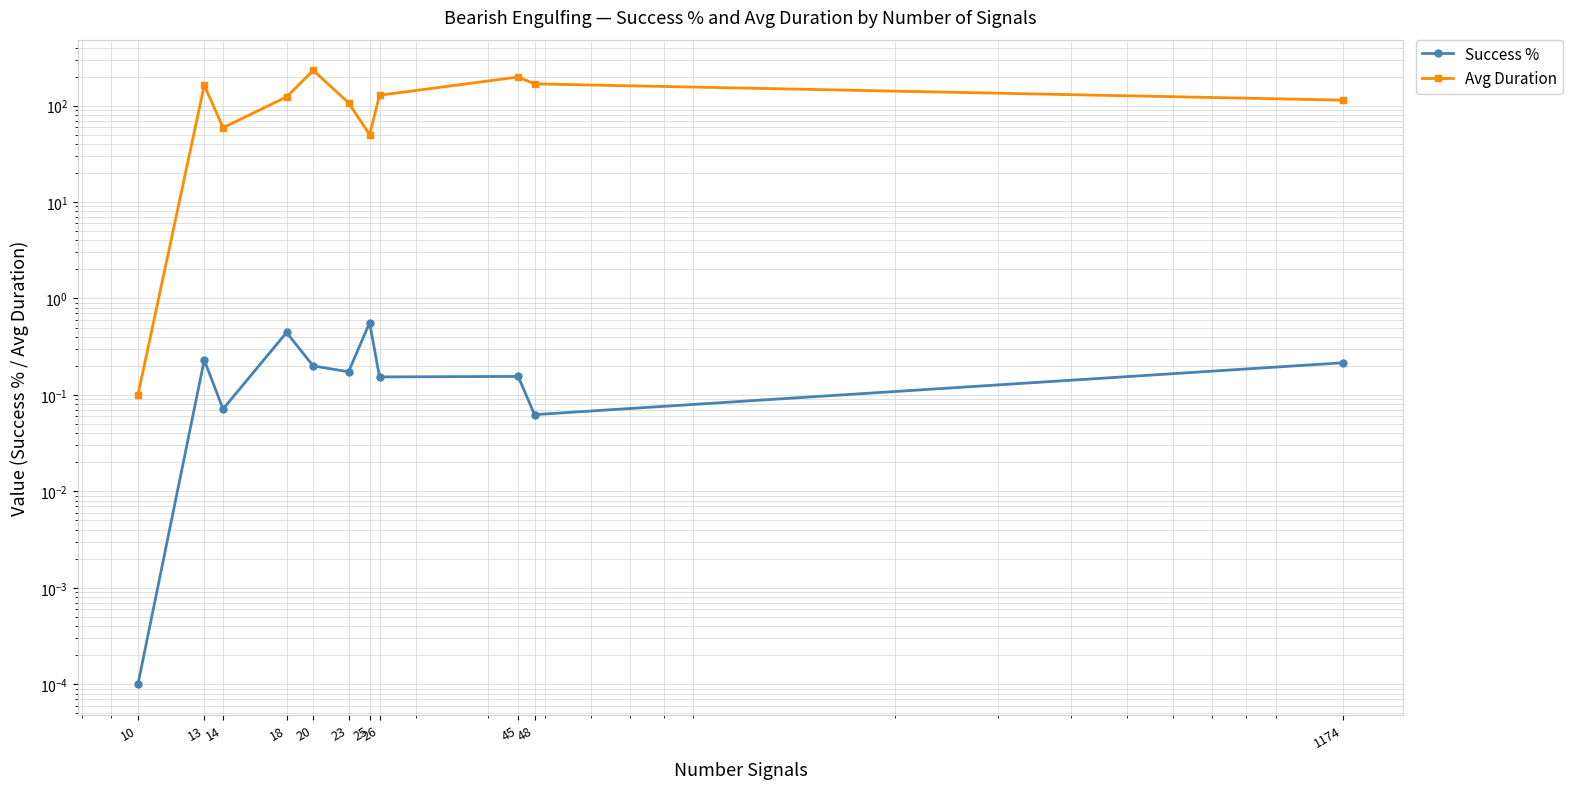

The value of Success % at 14 is 0.1. True or false?

True